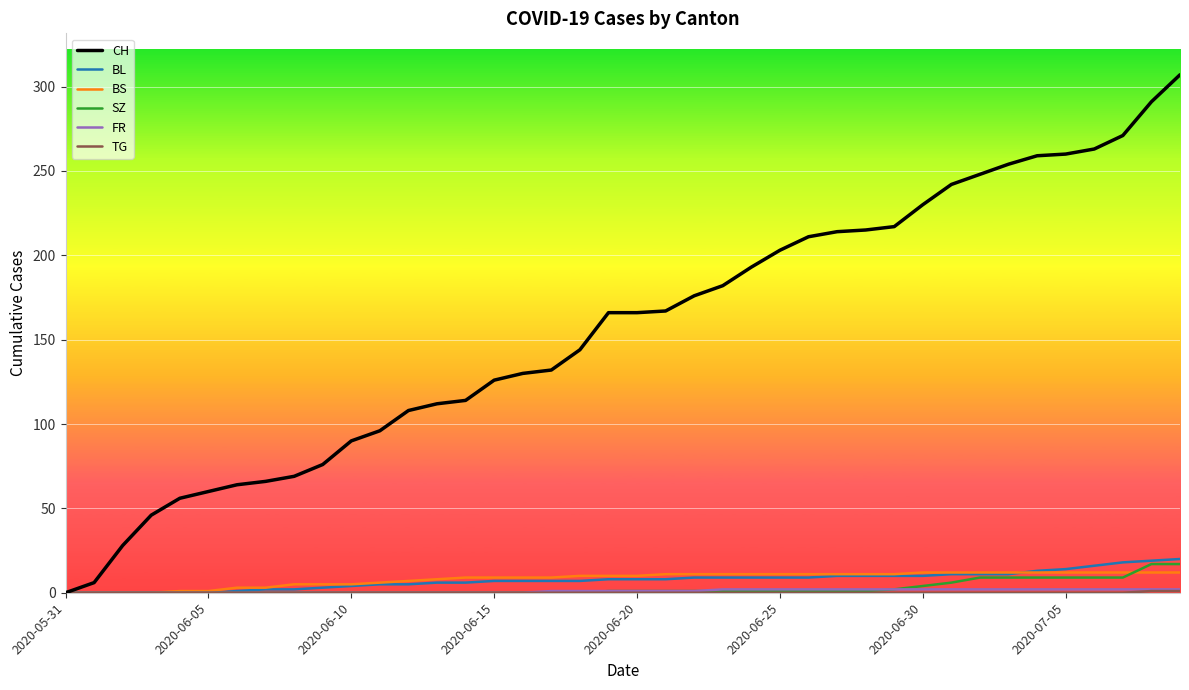

Which series has the largest total across all categories?

CH